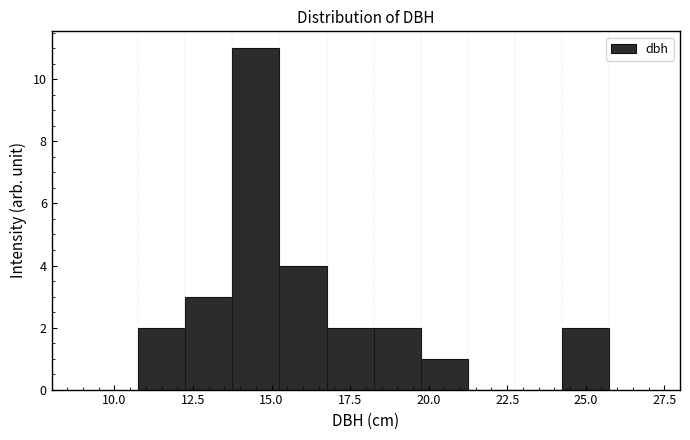

Read against the x-axis, roughly where is the centre of the tallest bar?

14.5